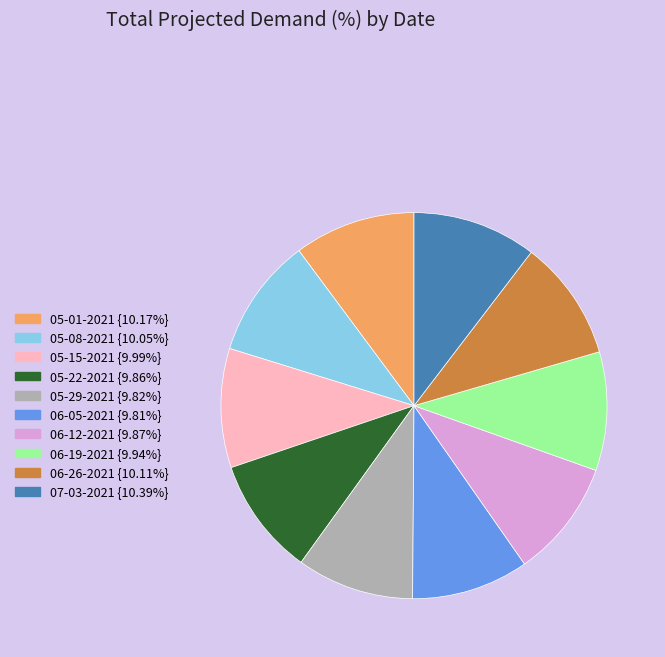

Is the sum of 05-15-2021 {9.99%} and 05-01-2021 {10.17%} greater than half?

No